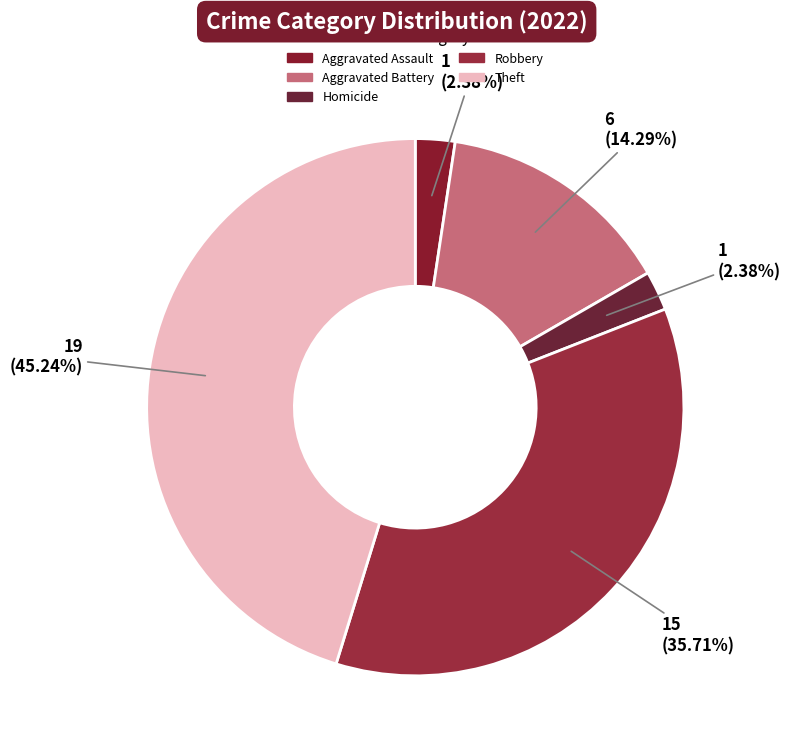

How many slices are in this pie chart?

5